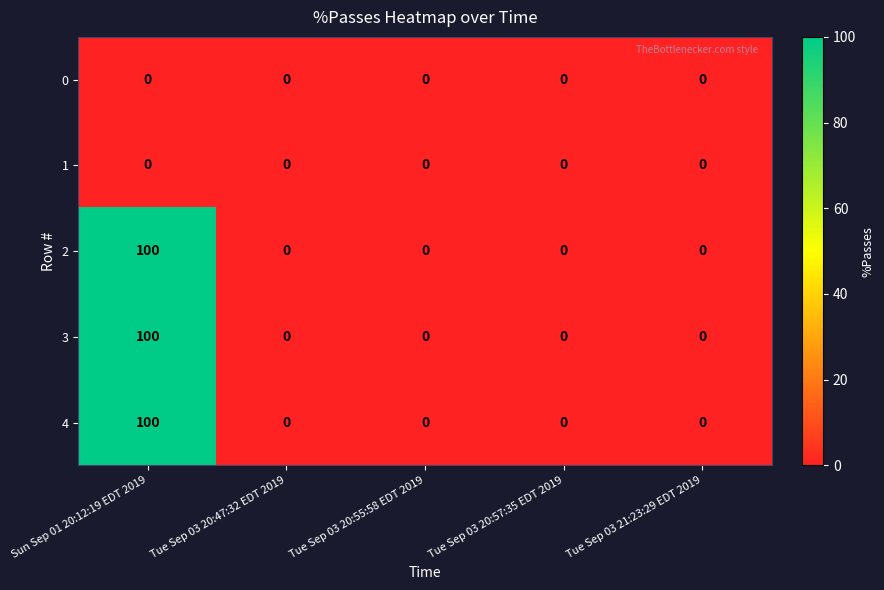

Reading right to left, transcribe all the data shown in this chart.

0: 0	0	0	0	0
1: 0	0	0	0	0
2: 0	0	0	0	100
3: 0	0	0	0	100
4: 0	0	0	0	100